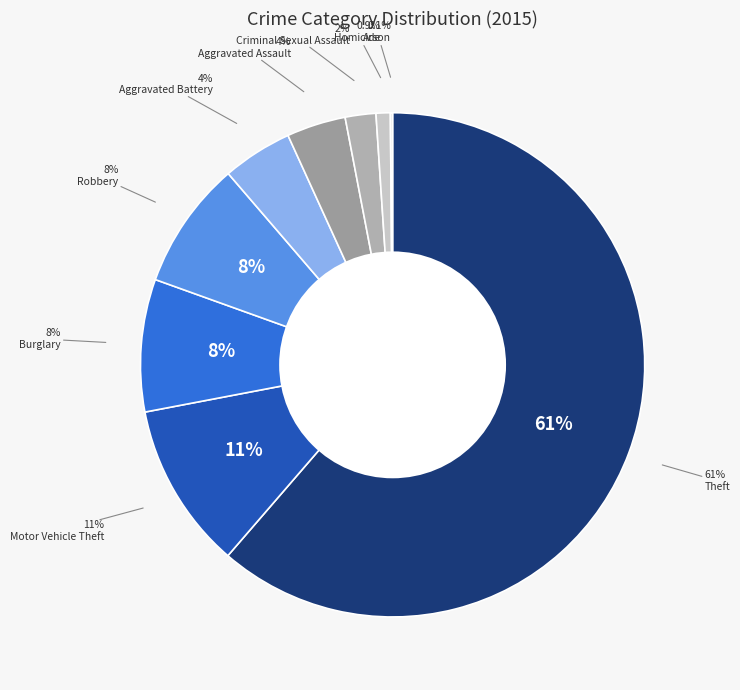

True or false: Theft accounts for 61% of the total.

True